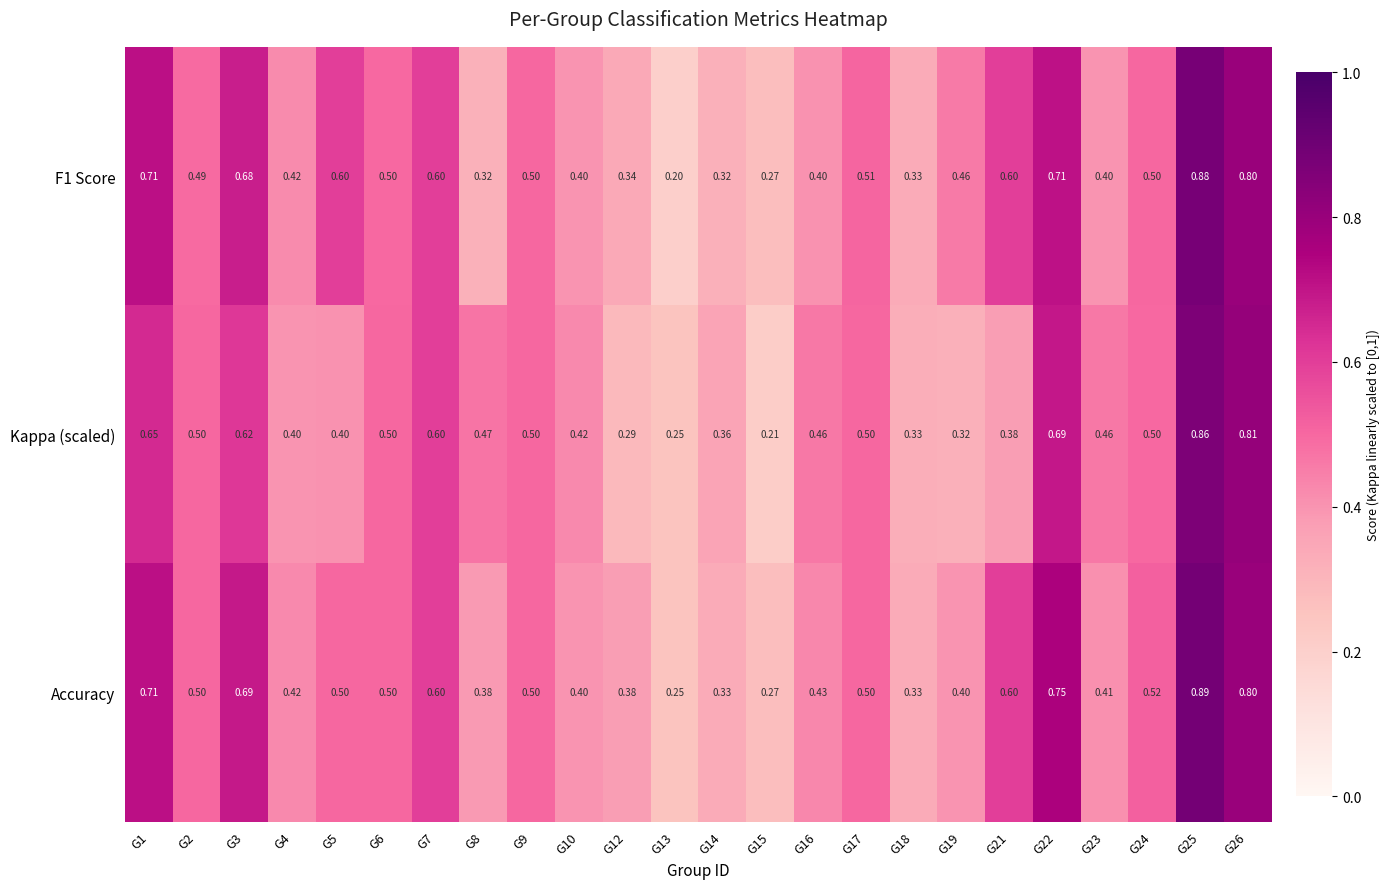

Is the value of F1 Score at G22 greater than the value of Kappa (scaled) at G16?

Yes